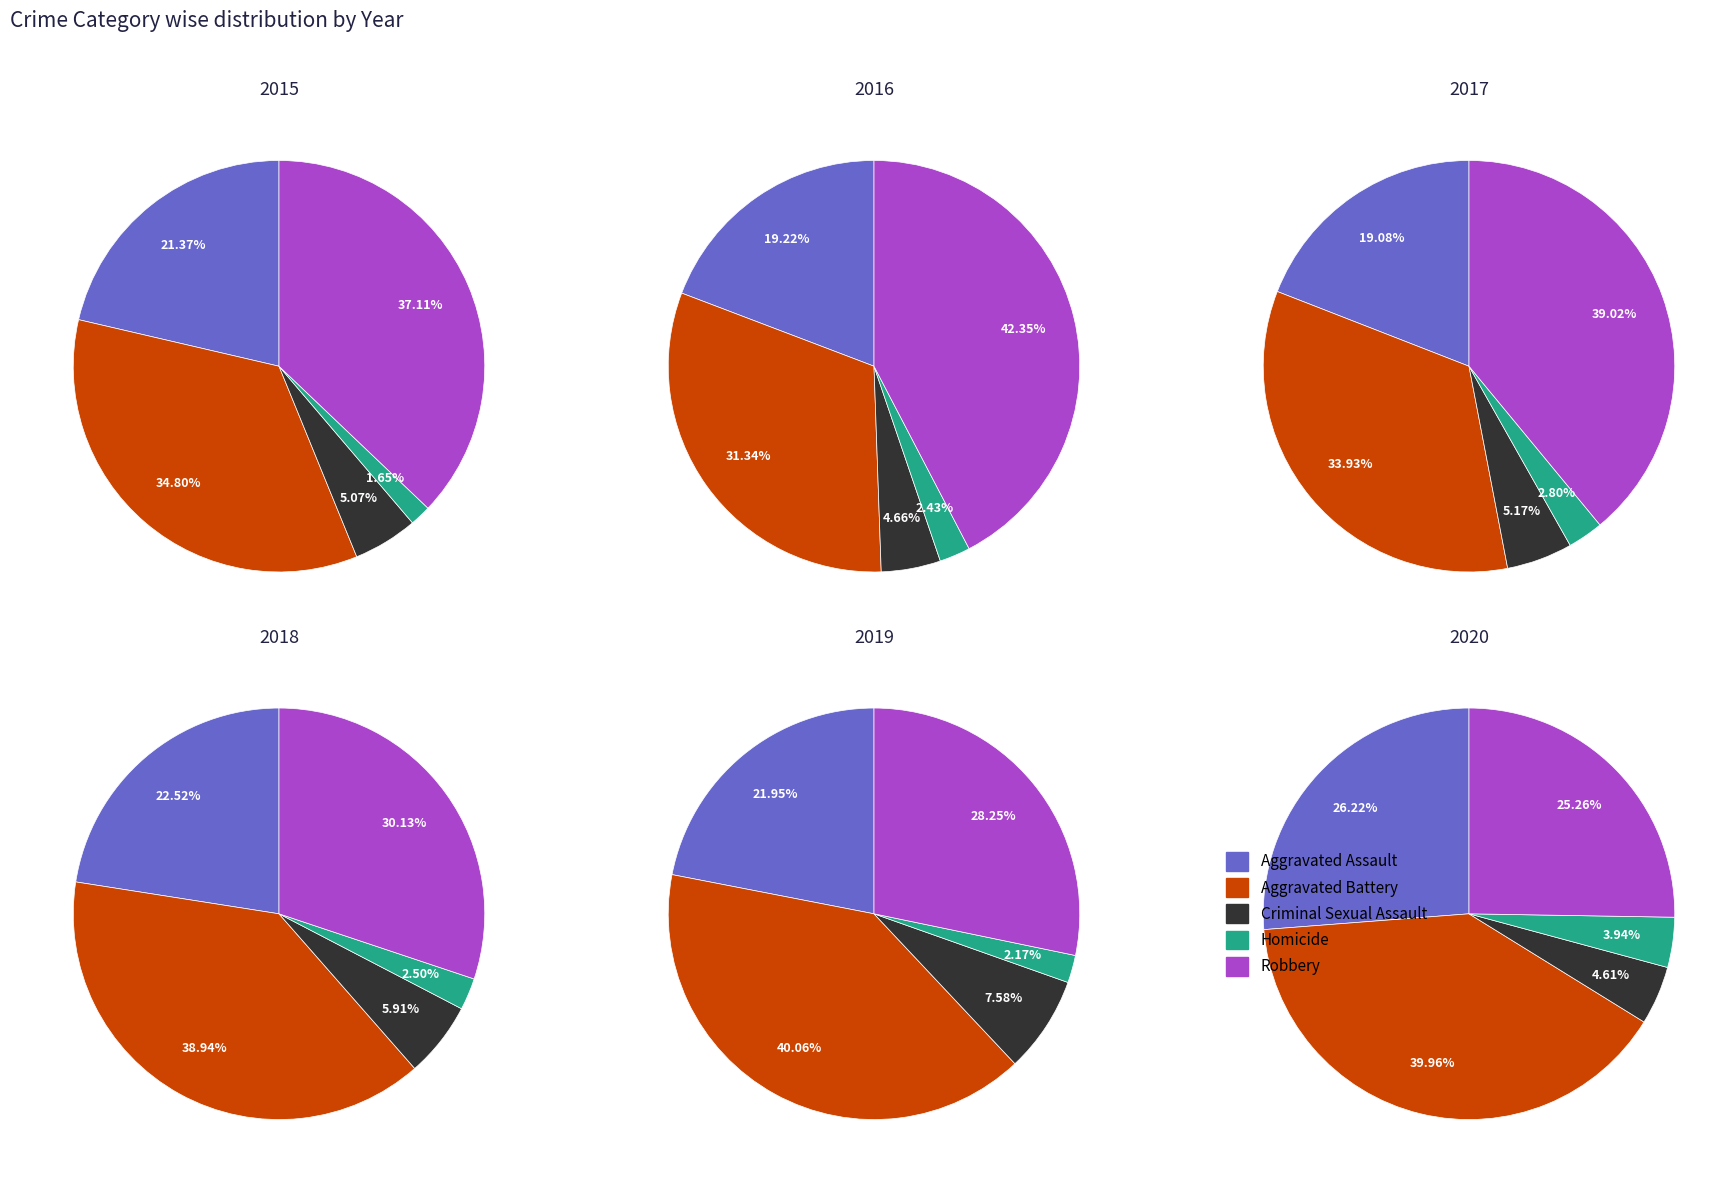

Is the sum of Aggravated Assault and Aggravated Battery greater than half?

Yes